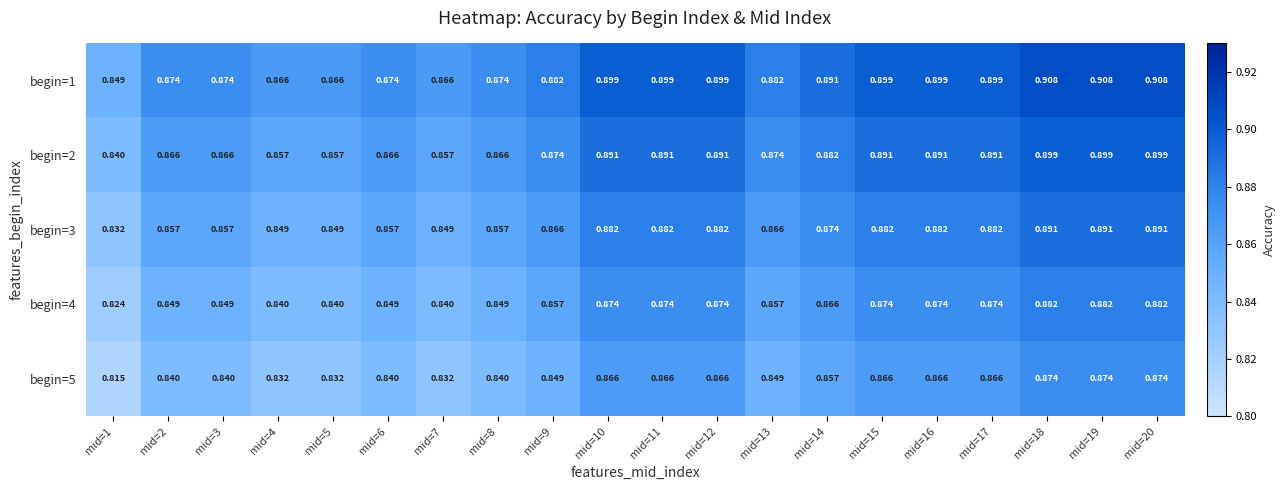

Is the value of begin=2 at mid=9 greater than the value of begin=4 at mid=1?

Yes